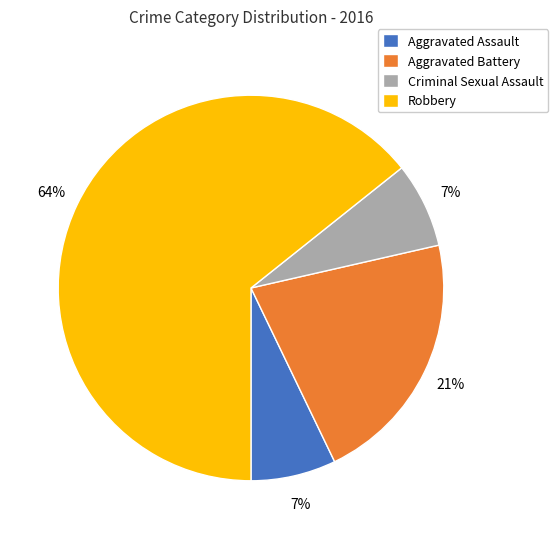

Count the number of slices in the pie.

4